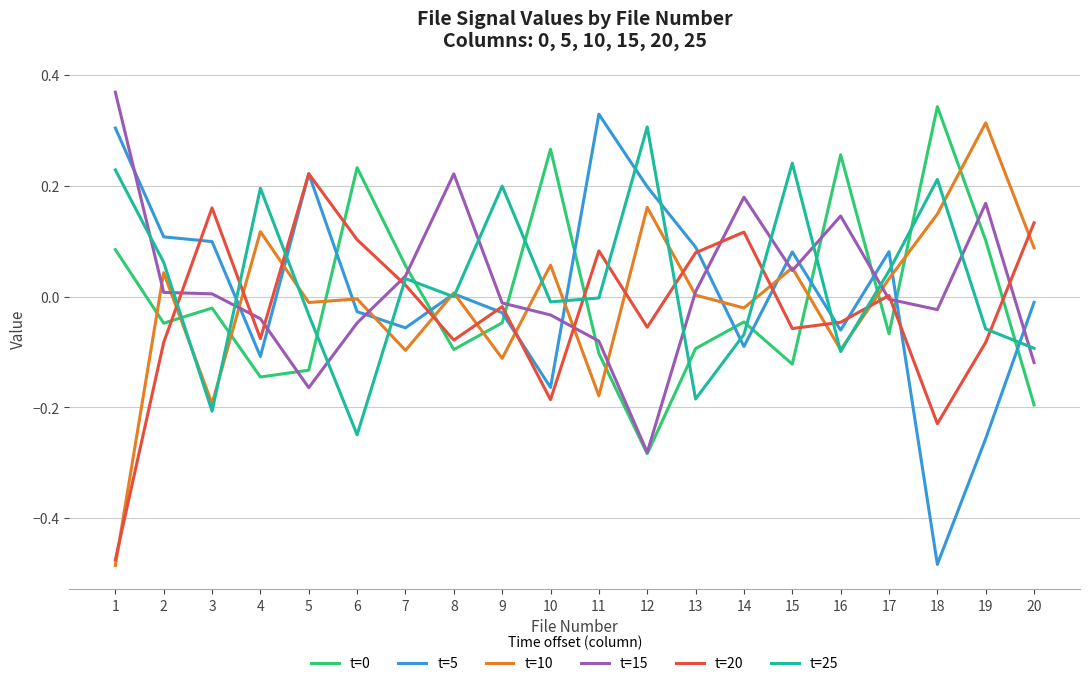

At which label is t=20 closest to 0?

17